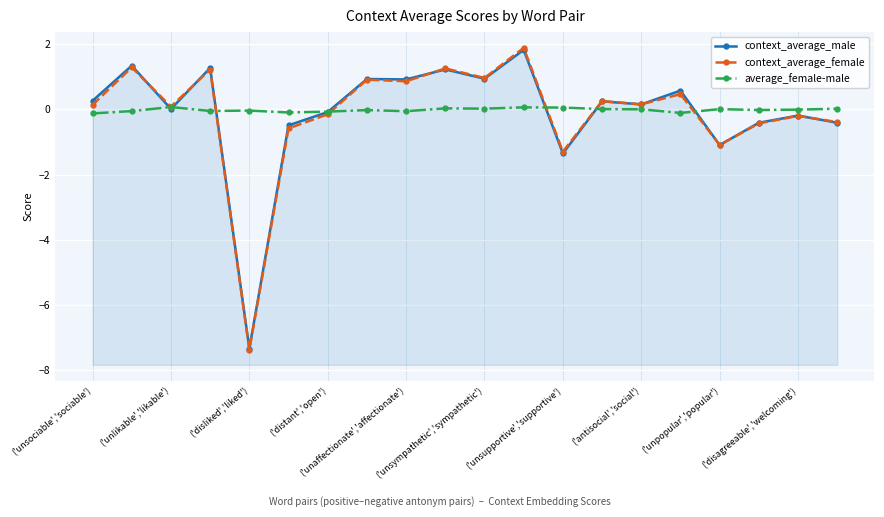

What is the minimum value for context_average_female?

-7.4